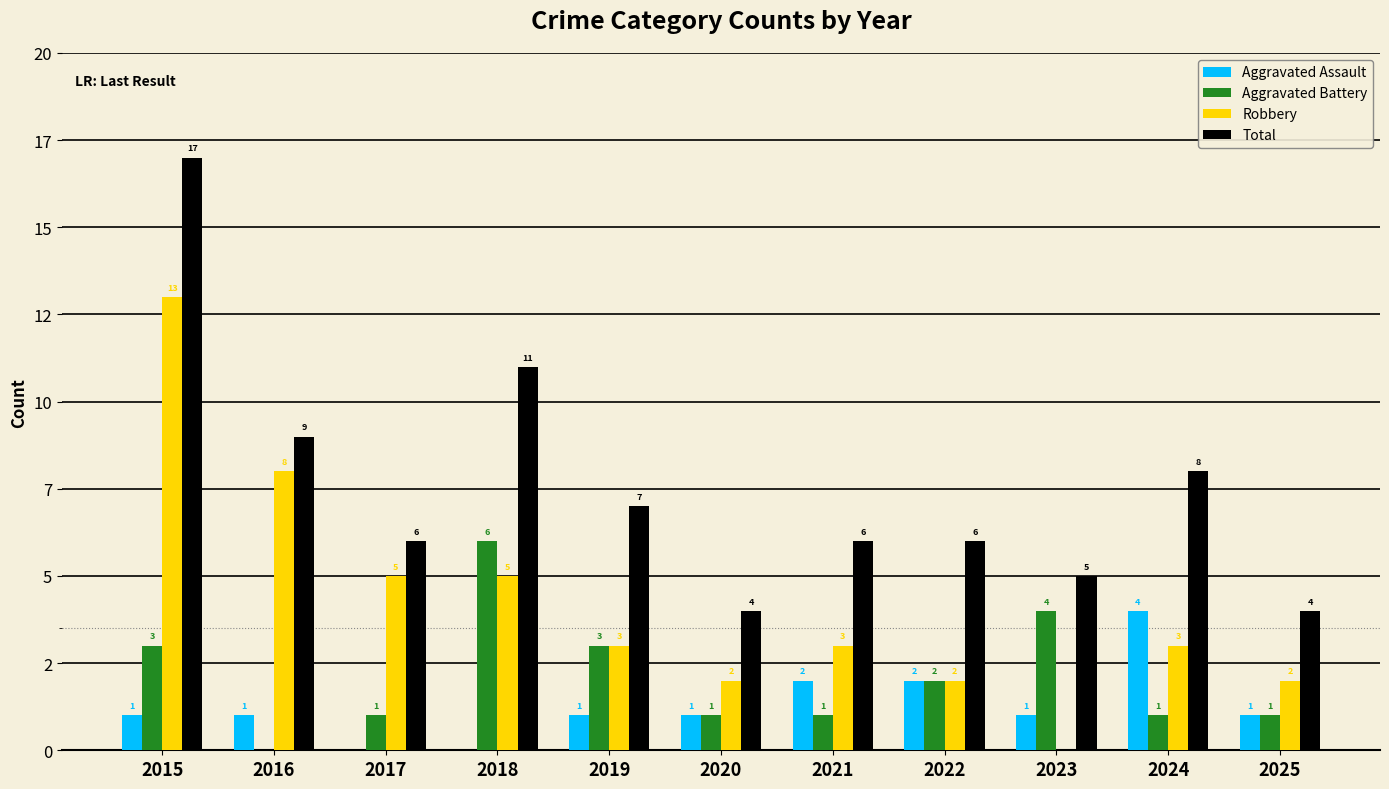

Which series changed the most between 2021 and 2025?

Total